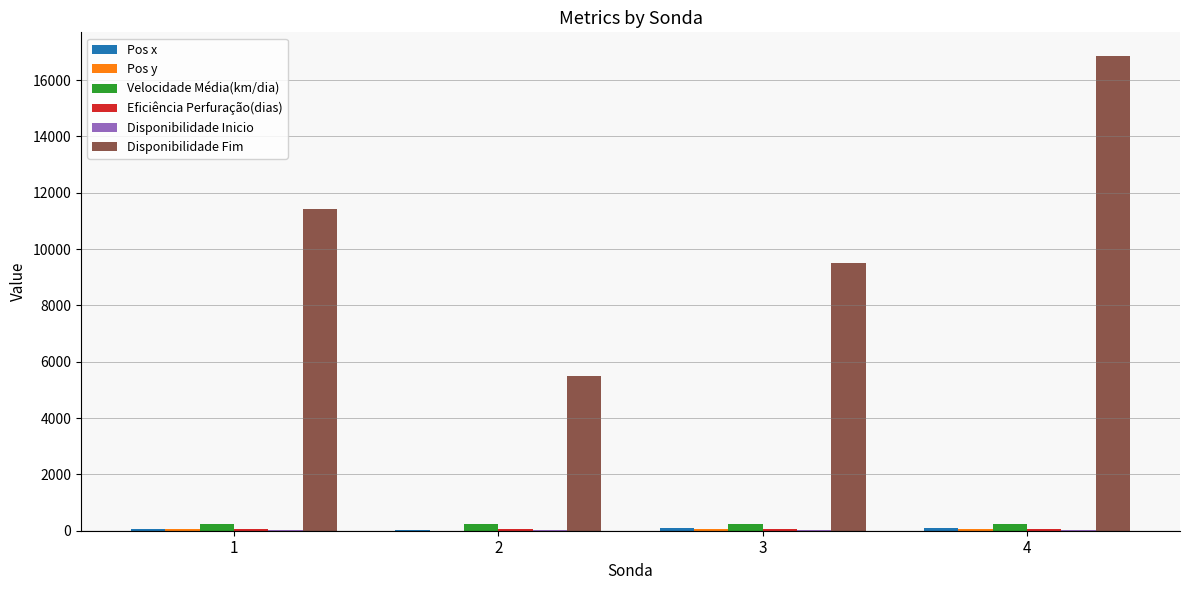

Read the Disponibilidade Fim value at 3.

9515